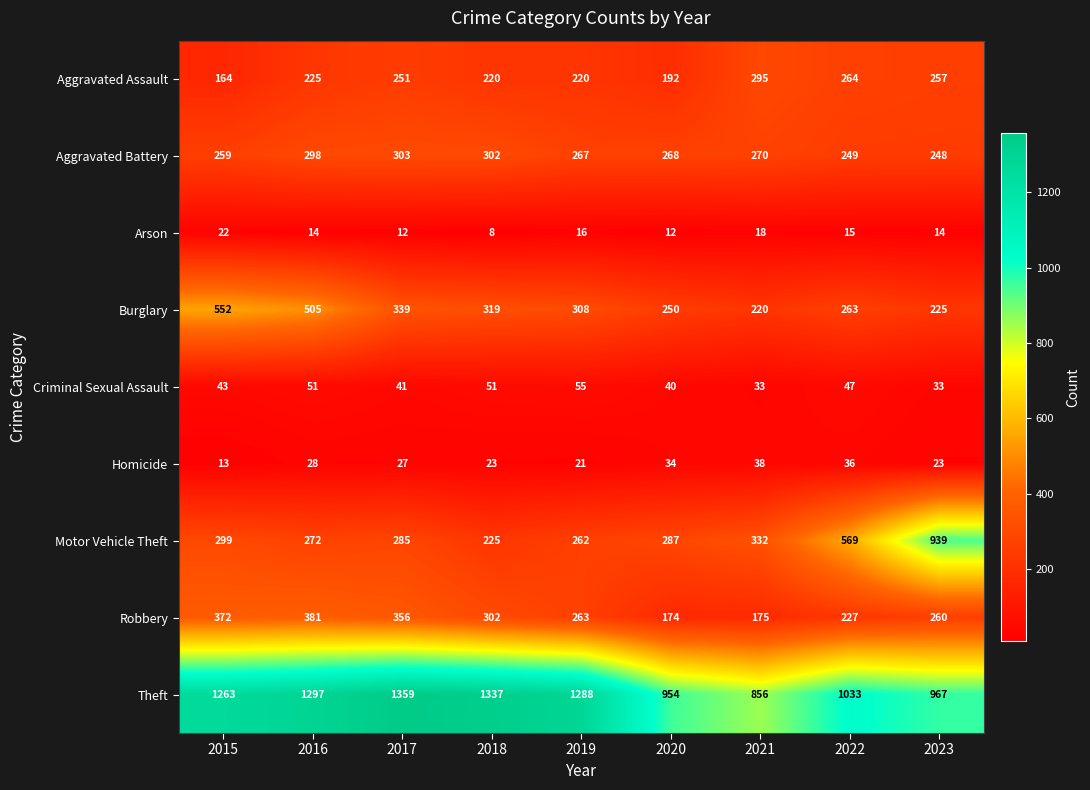

What is the average value of the Burglary series?

331